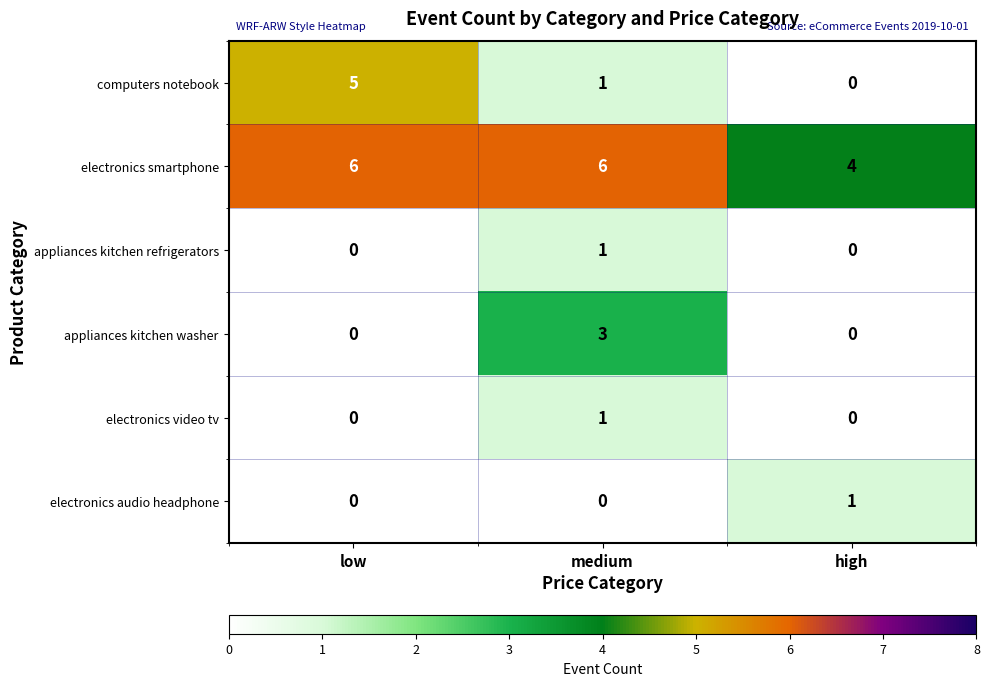

What is the difference between the highest and lowest values at low?

6